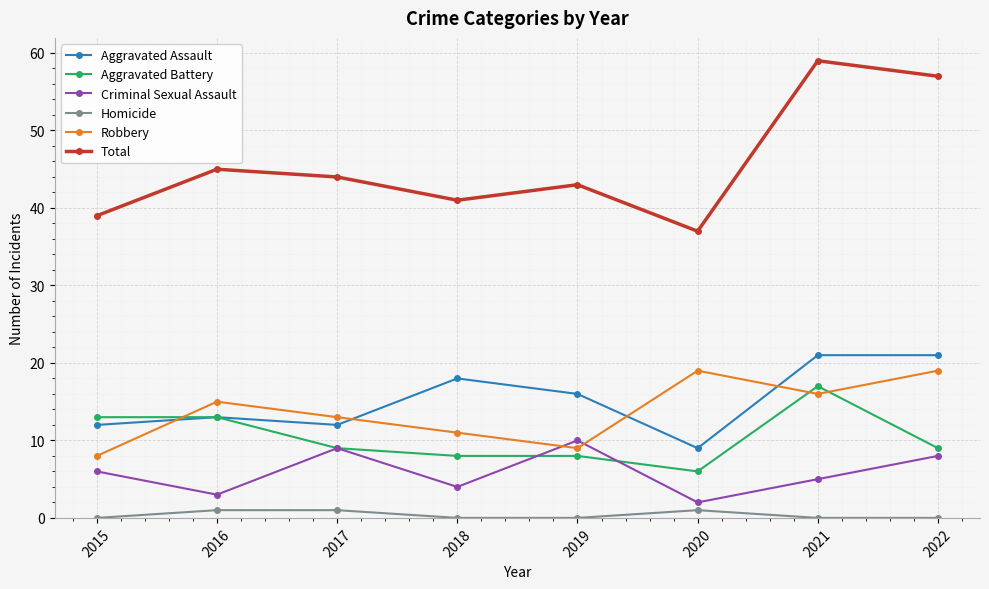

Read the Criminal Sexual Assault value at 2015.

6